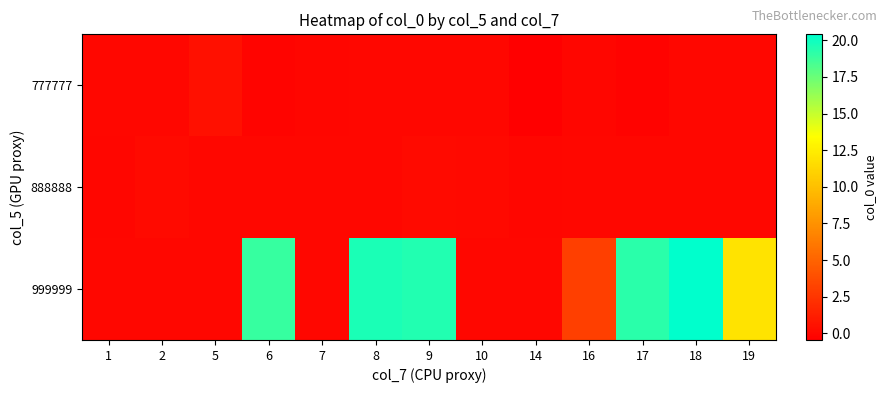

How many distinct data groups are displayed?

3